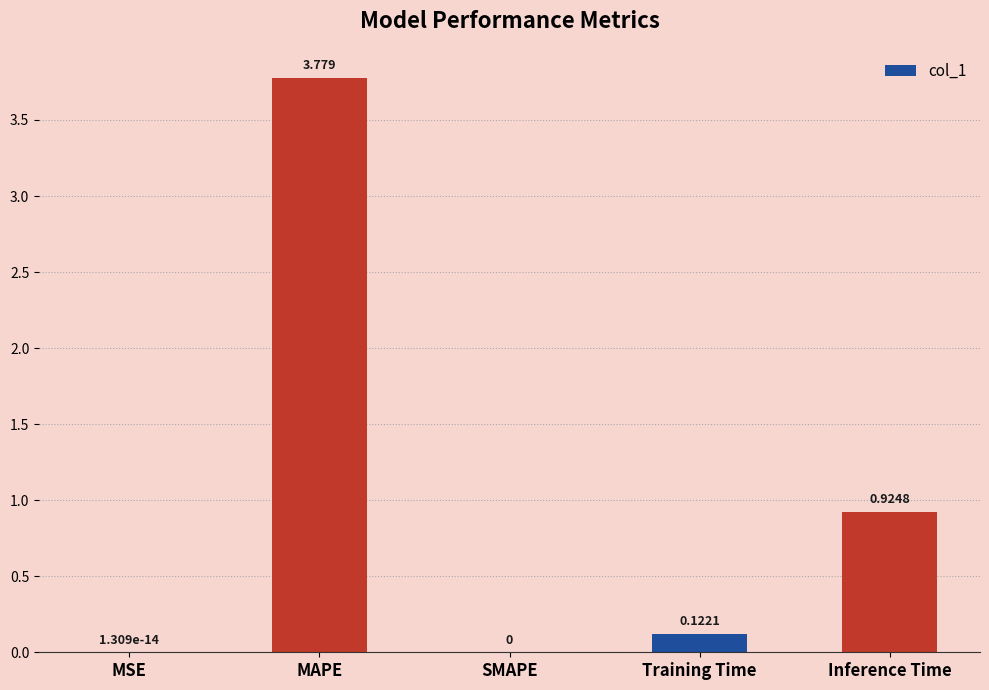

Between Training Time and MAPE, which is larger?

MAPE